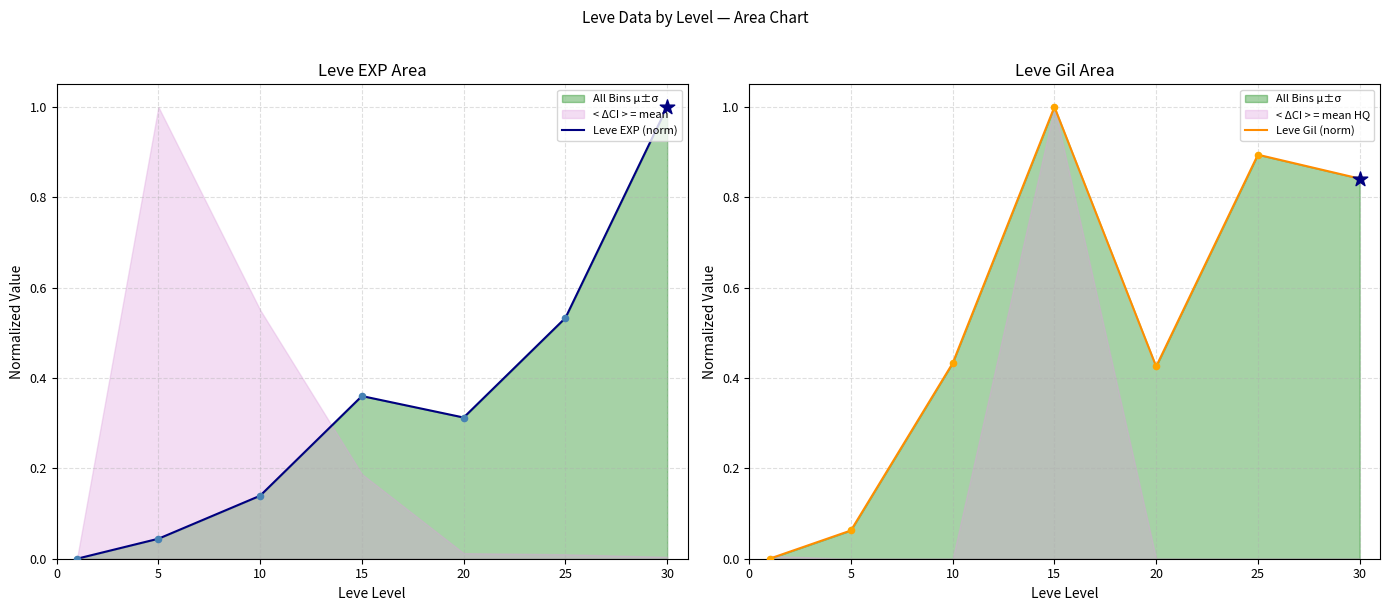

At how many categories does at least one series exceed 0?

6